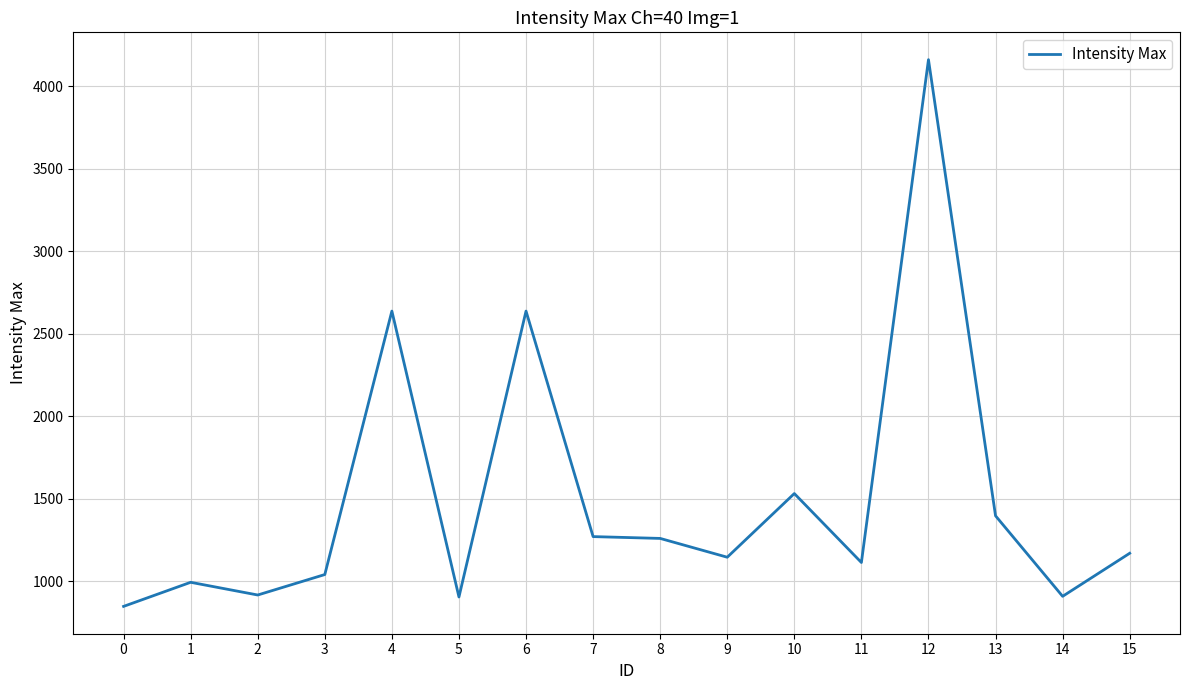

Is this an area chart (filled region under the line)?

No